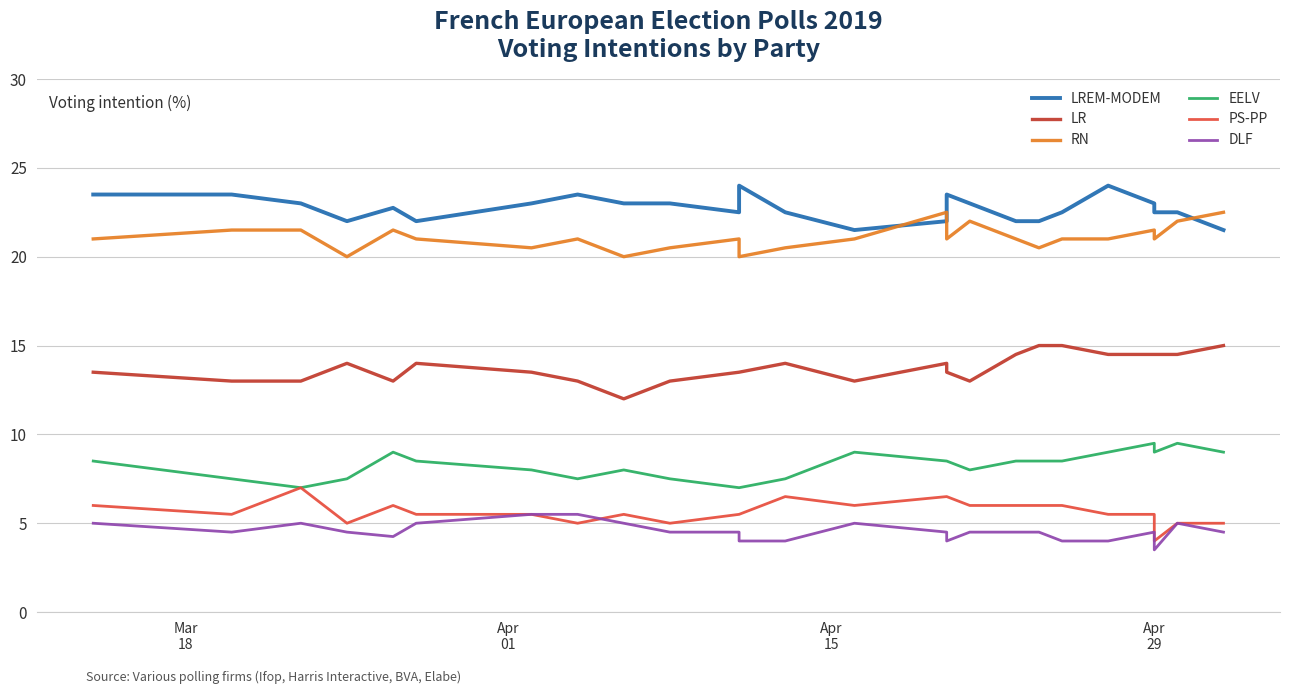

True or false: RN and DLF cross at least once.

False